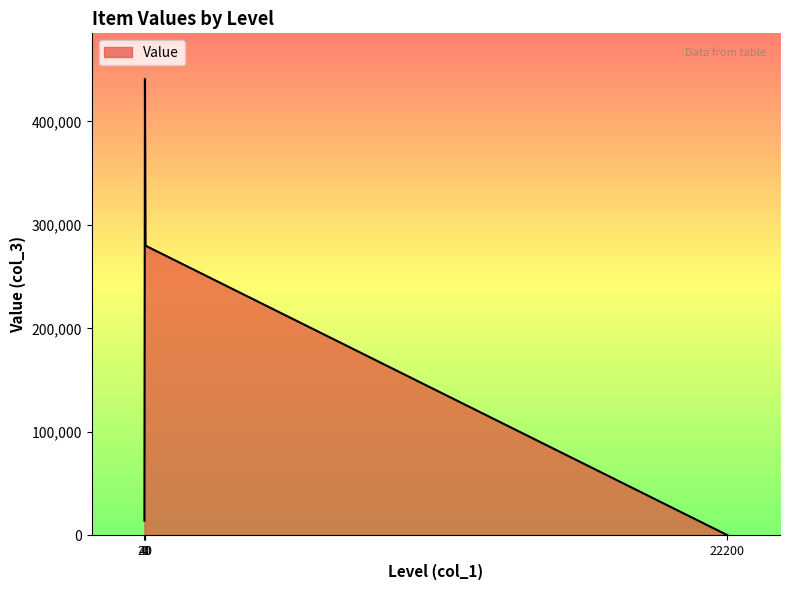

List the labels in order of value, largest first.

20, 40, 0, 22200